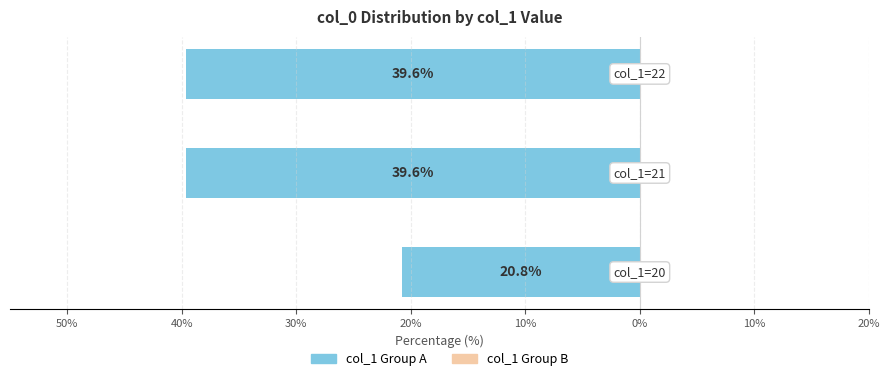

Are the bars horizontal?

Yes